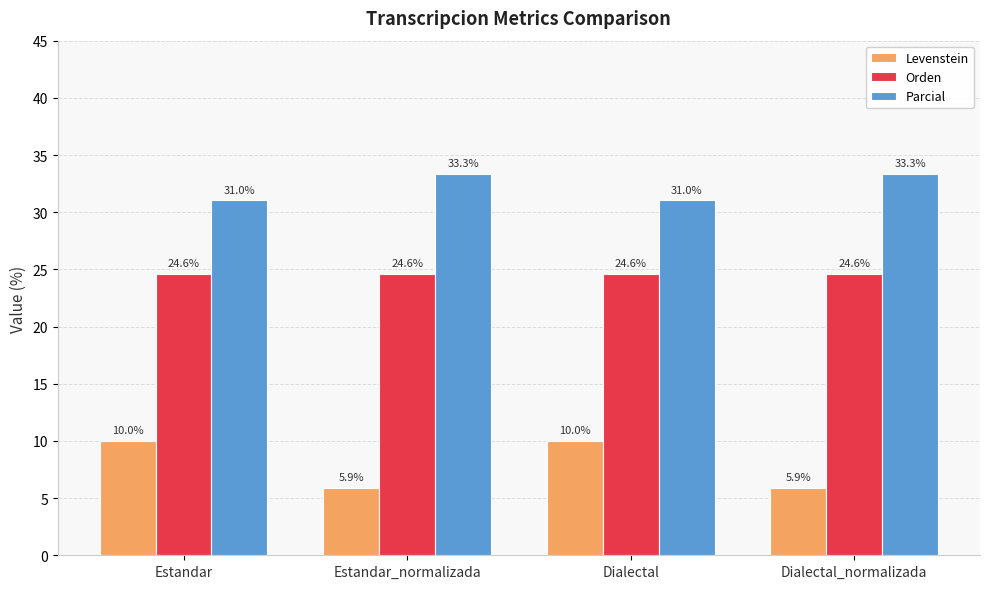

Which series has the largest range (max minus min)?

Levenstein